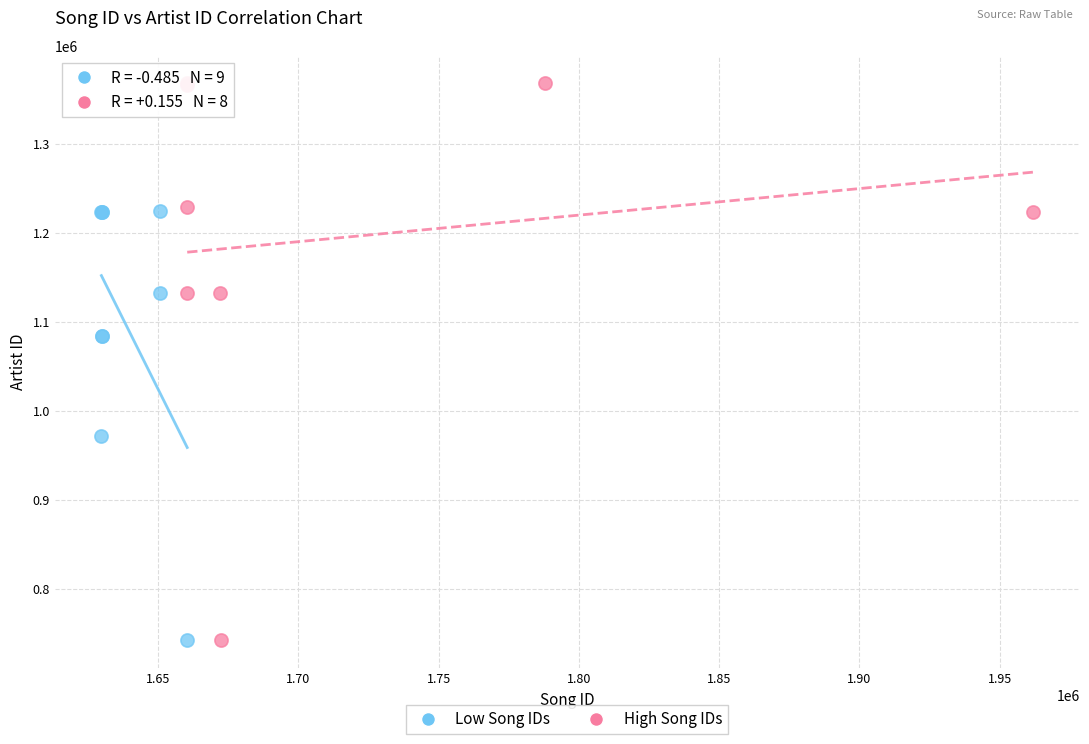

Which series reaches the maximum Y coordinate?

High Song IDs